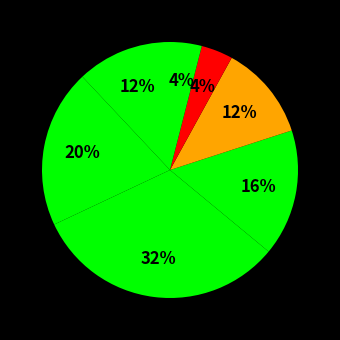

How many segments does this pie chart have?

7